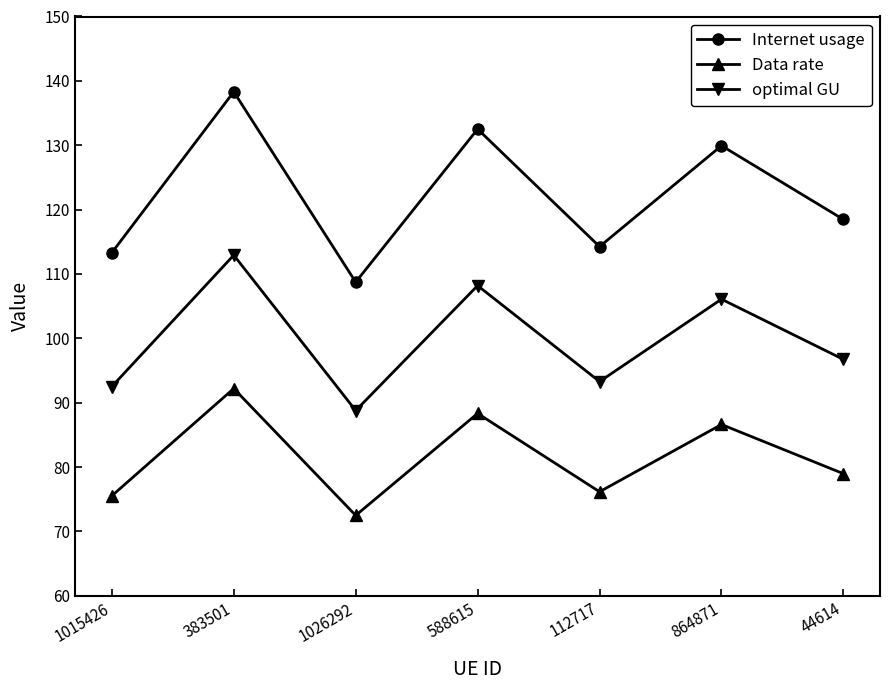

True or false: Internet usage and Data rate cross at least once.

False